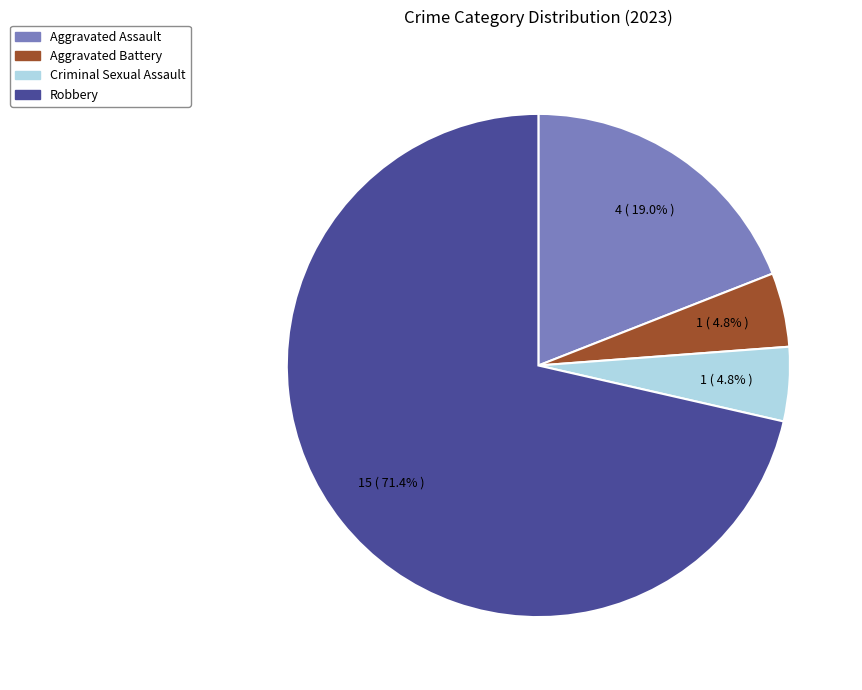

Which category has the biggest portion of the pie?

Robbery